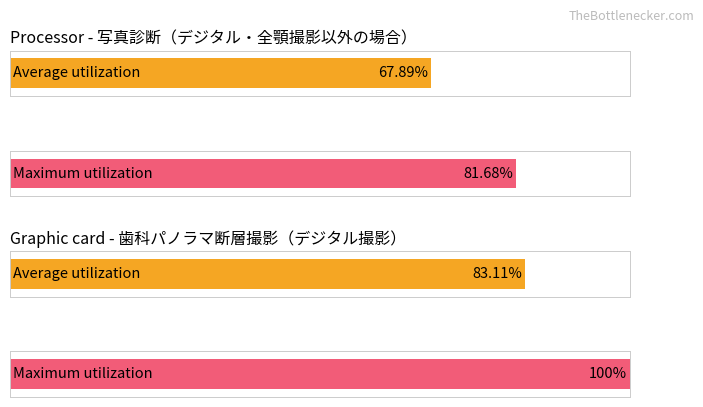

Are the bars horizontal?

Yes